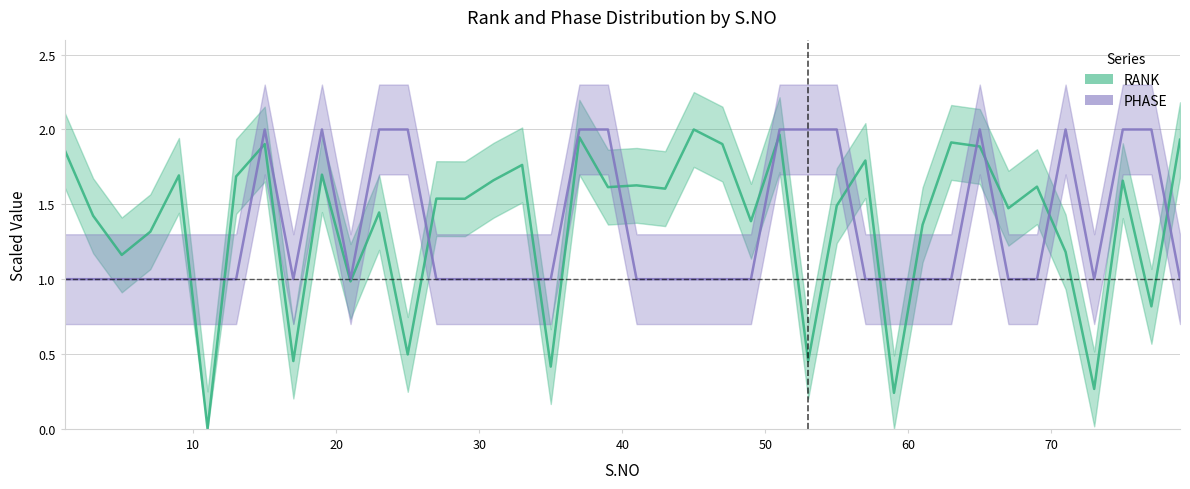

True or false: RANK has a value of 1.4 at 23.

True